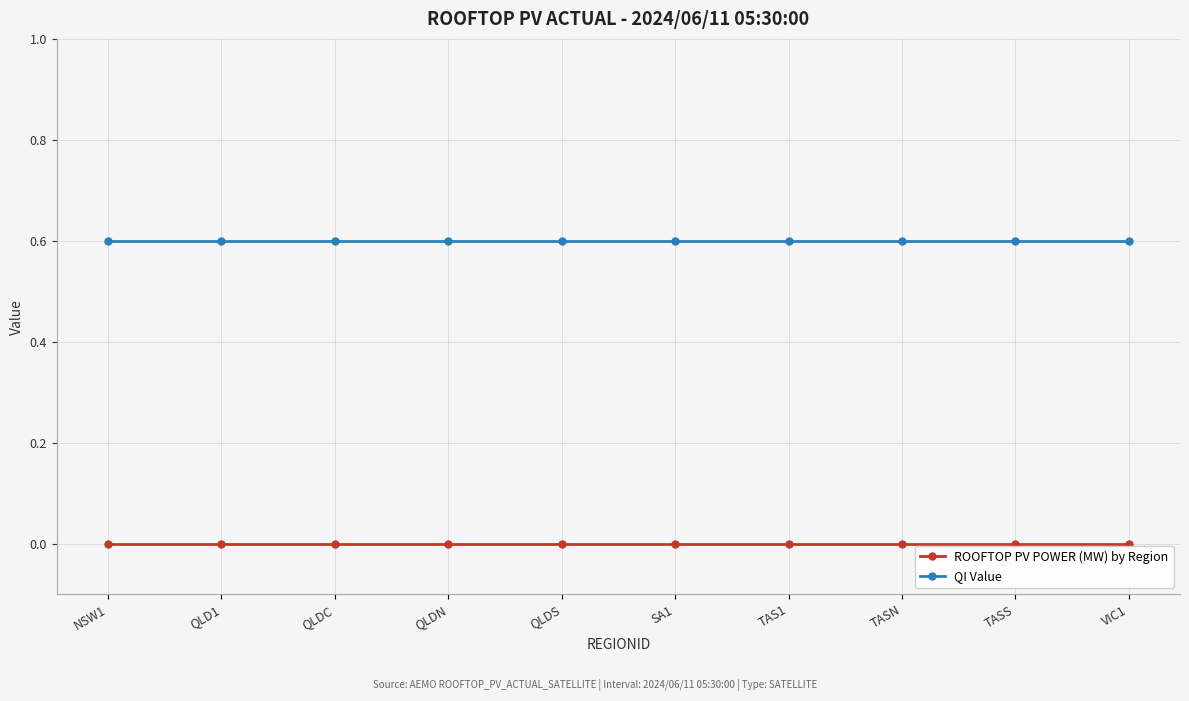

What value does the QI Value series have at VIC1?

0.6